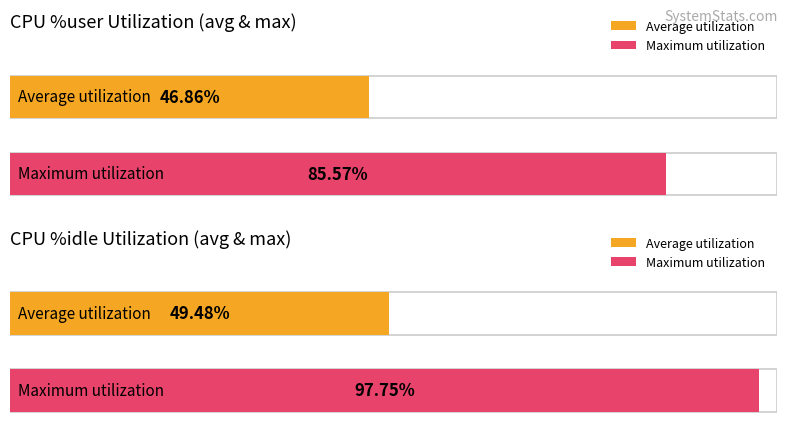

List the series in order of their peak value, lowest first.

%user, %idle